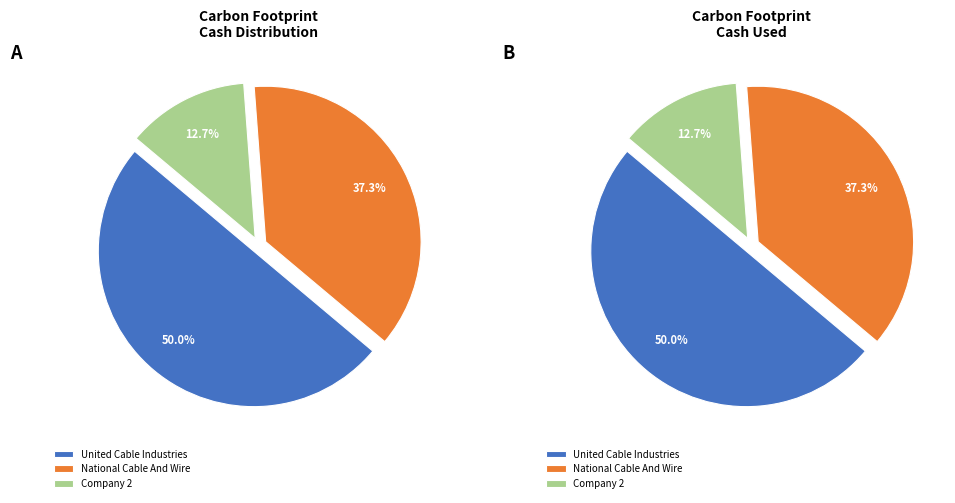

What percentage is the Company 2 slice, to the nearest percent?

13%